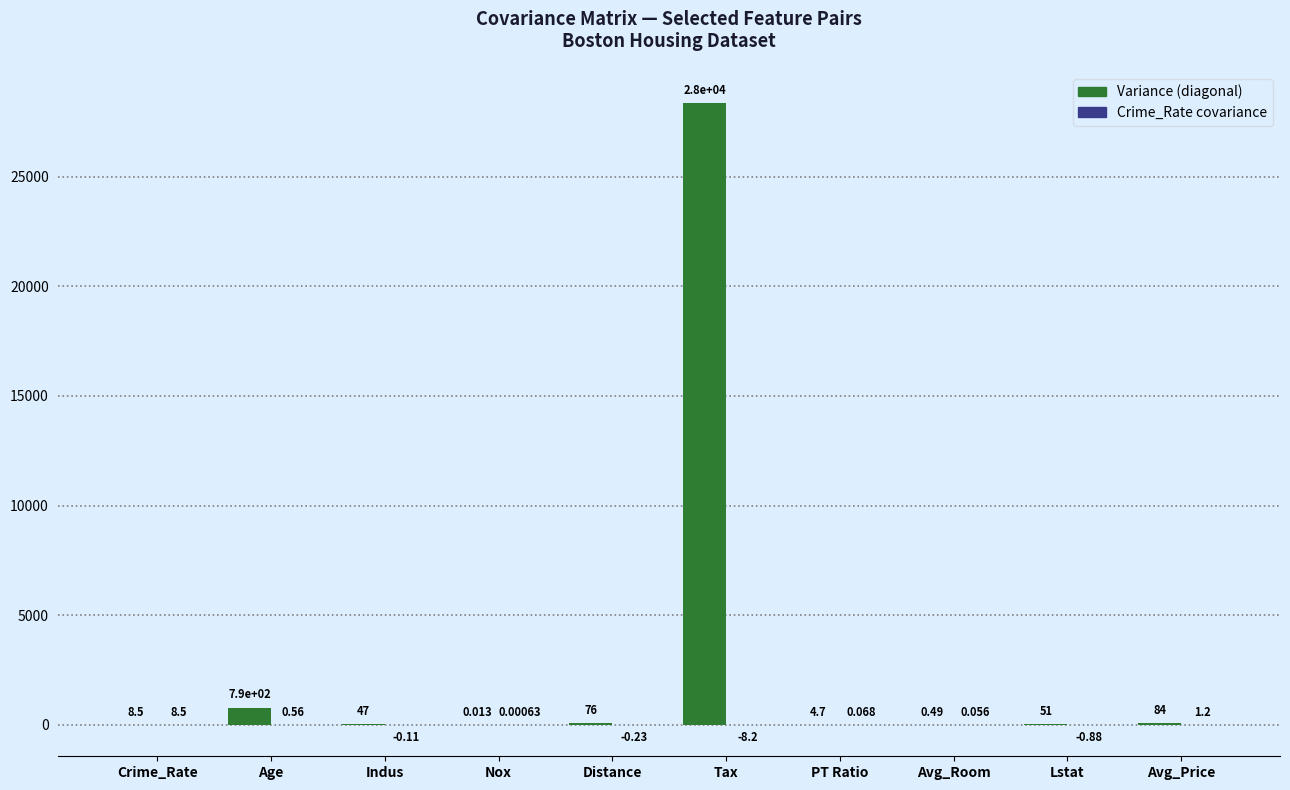

At which label is Variance (diagonal) closest to 14174?

Age